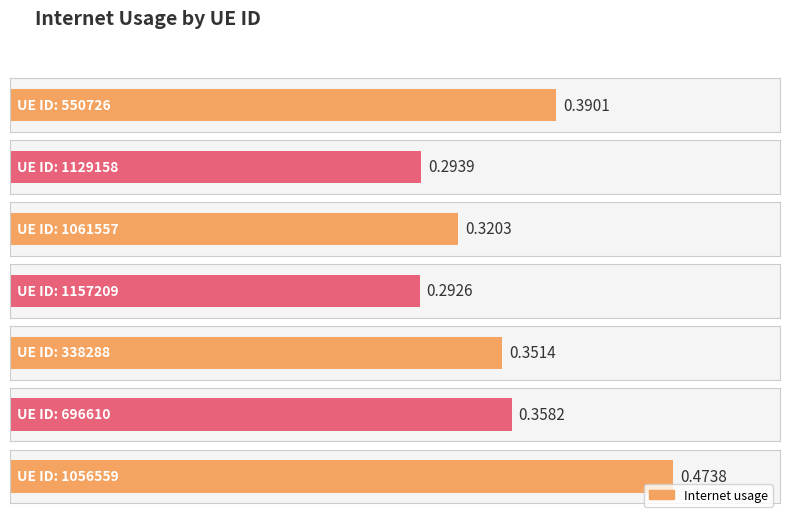

Between 550726 and 1061557, which is larger?

550726